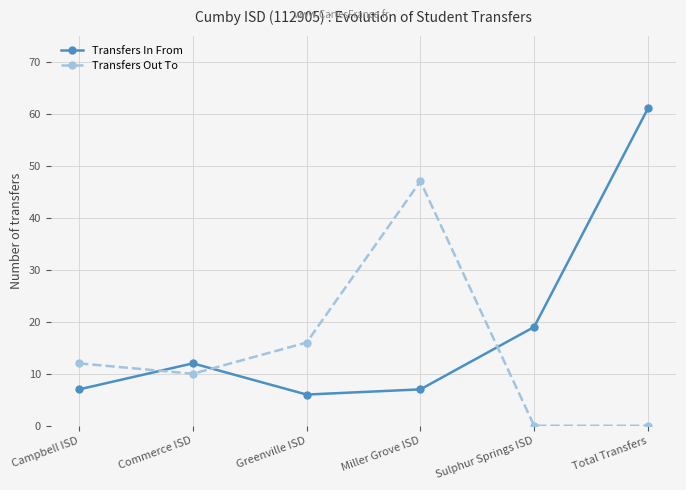

List the series in order of their overall mean, lowest first.

Transfers Out To, Transfers In From